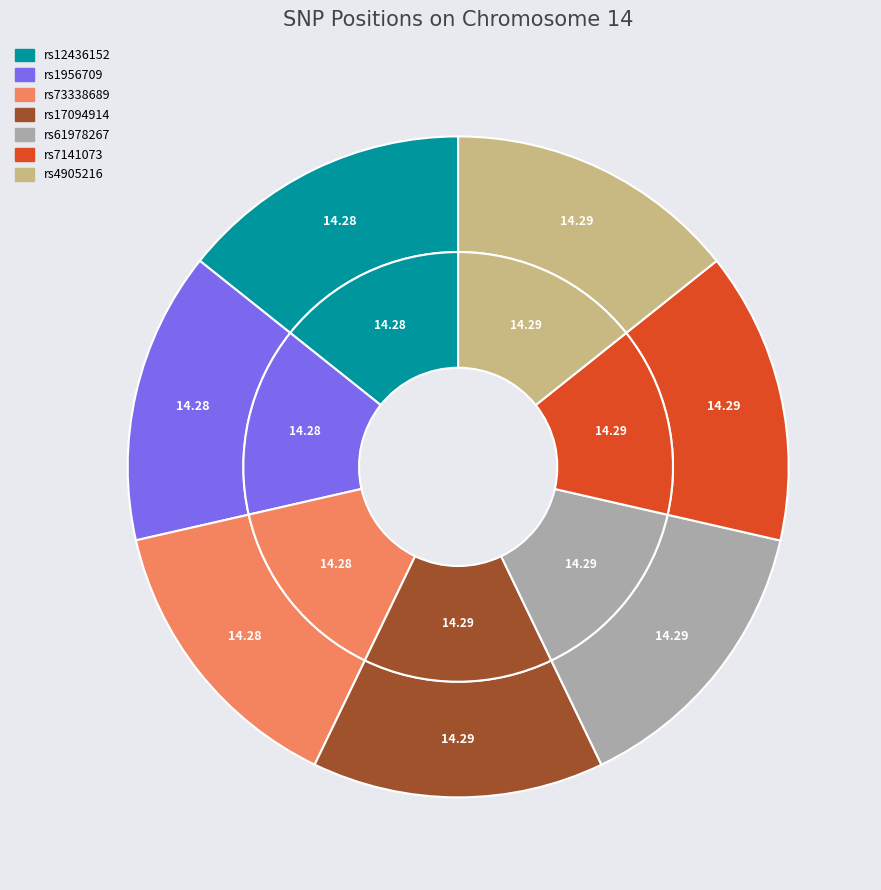

True or false: rs7141073:94993744:C:T accounts for 21% of the total.

False